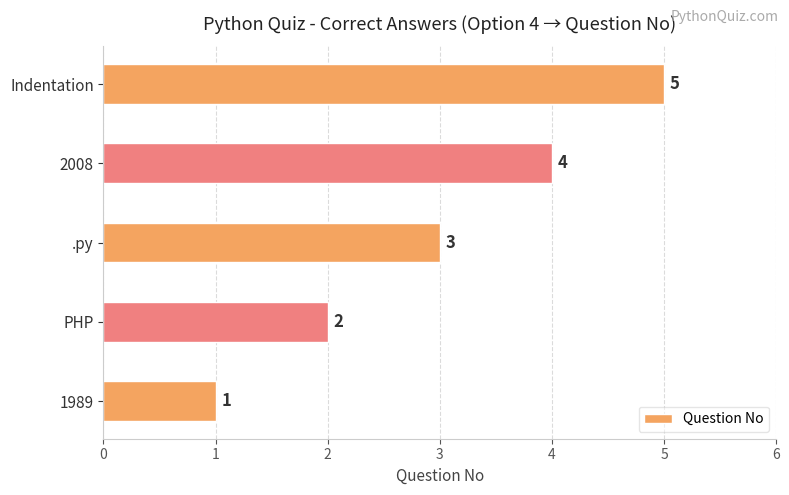

Between Indentation and 1989, which is larger?

Indentation